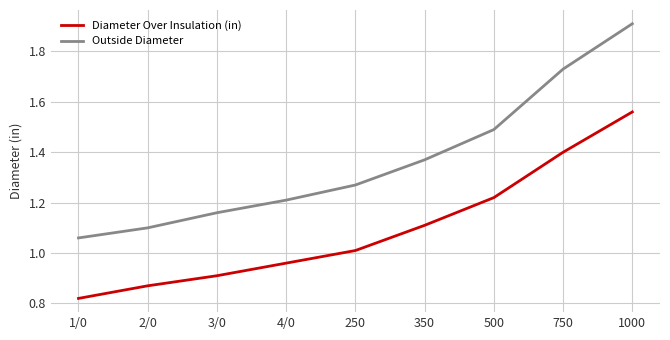

Between 4/0 and 500, which series saw the biggest shift?

Outside Diameter